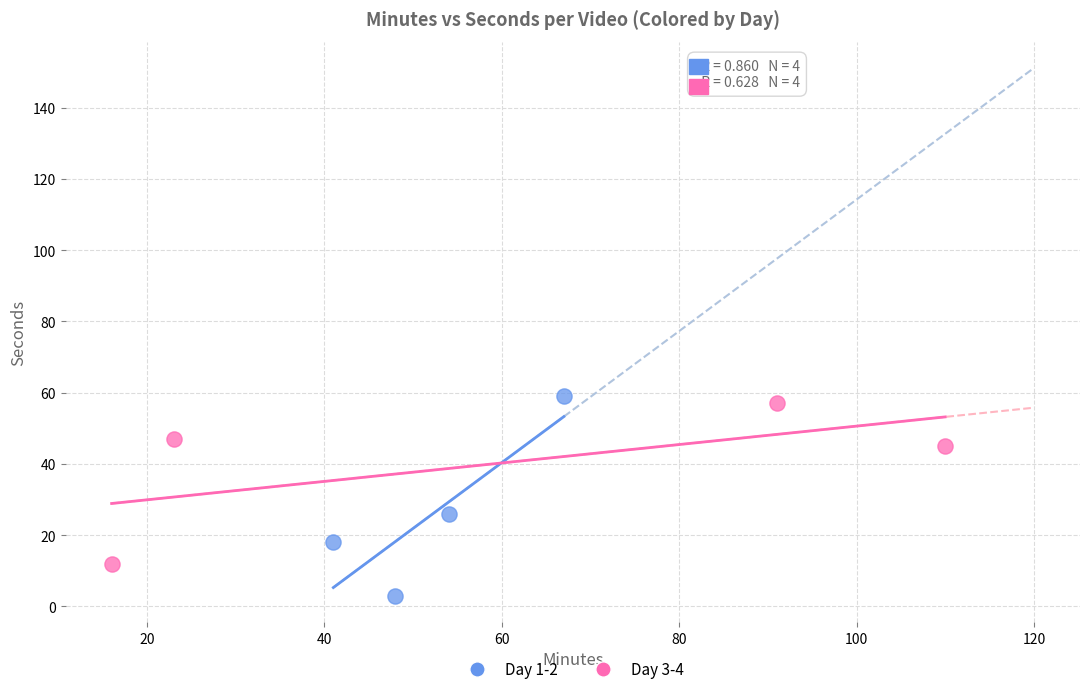

What are all the series names shown in the legend?

Day 1-2, Day 3-4